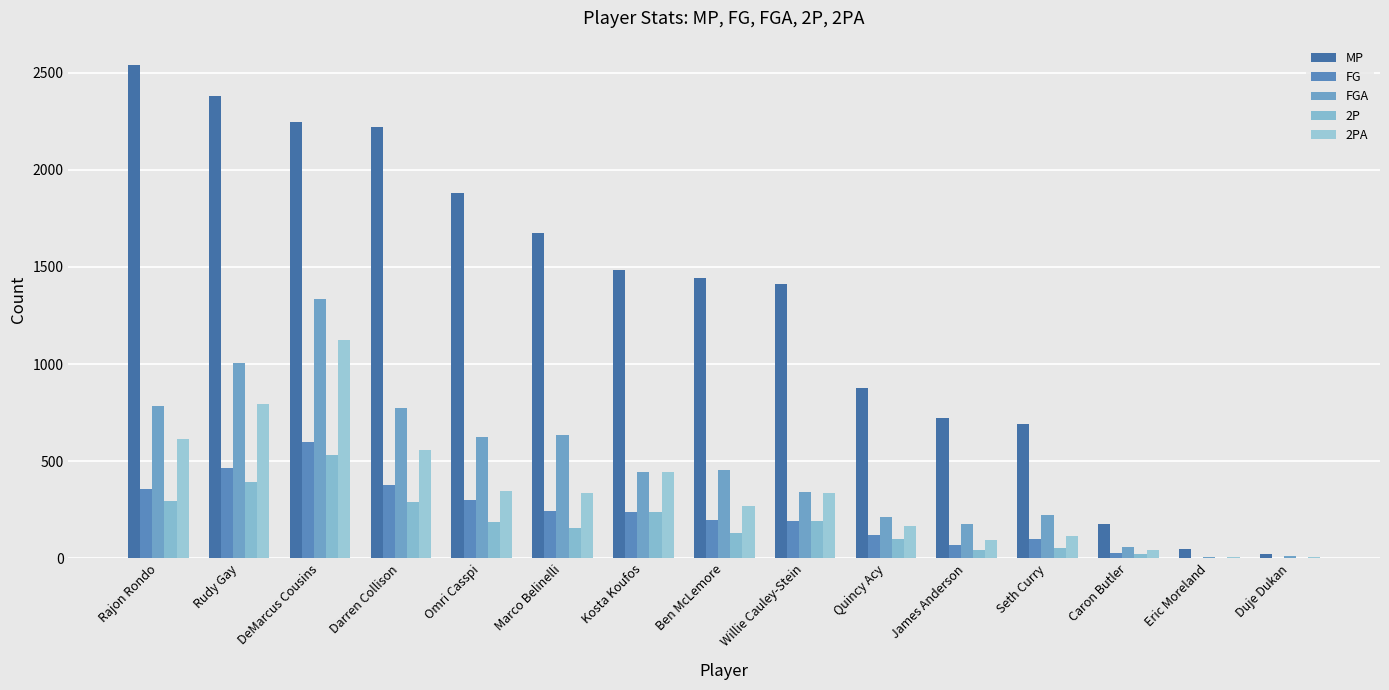

Count the number of categories in the chart.

15